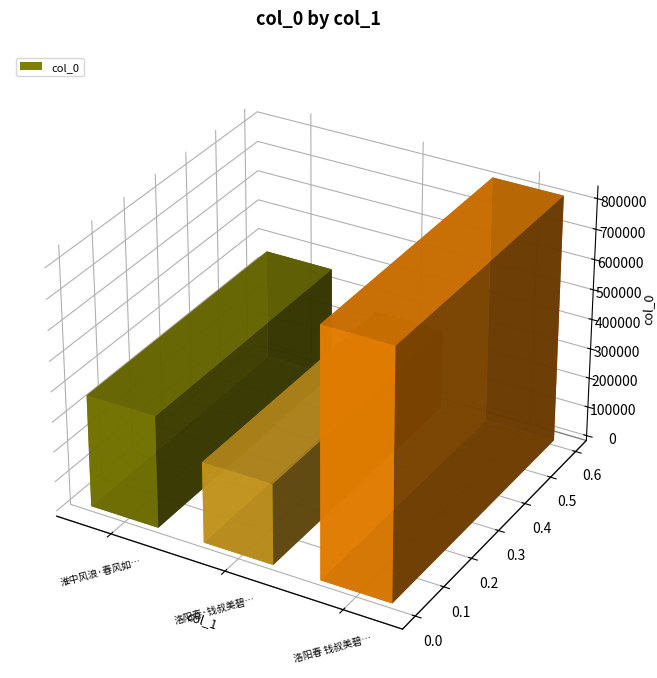

What is the label of the 3rd bar from the left?

洛阳春 钱叔美碧浪春晓图，次欧阳六一韵